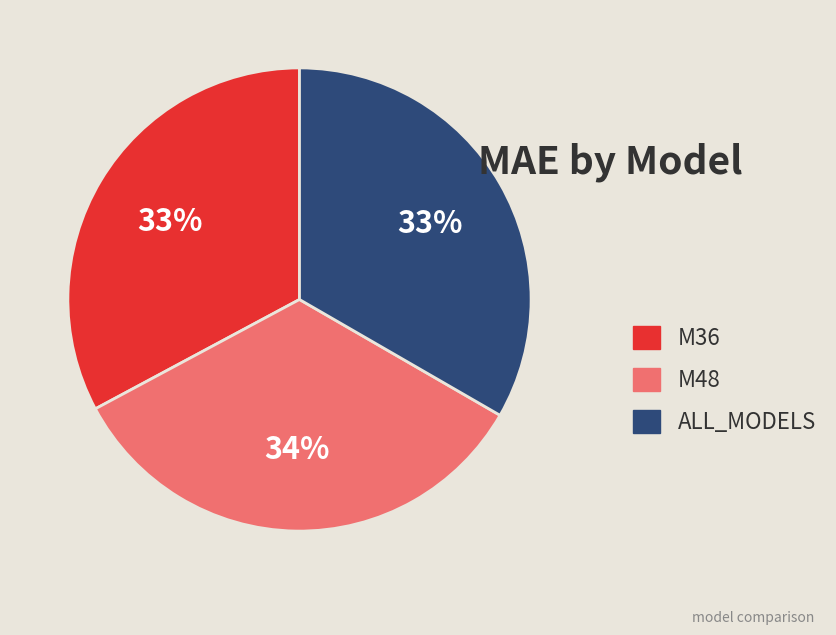

Is the sum of ALL_MODELS and M36 greater than half?

Yes